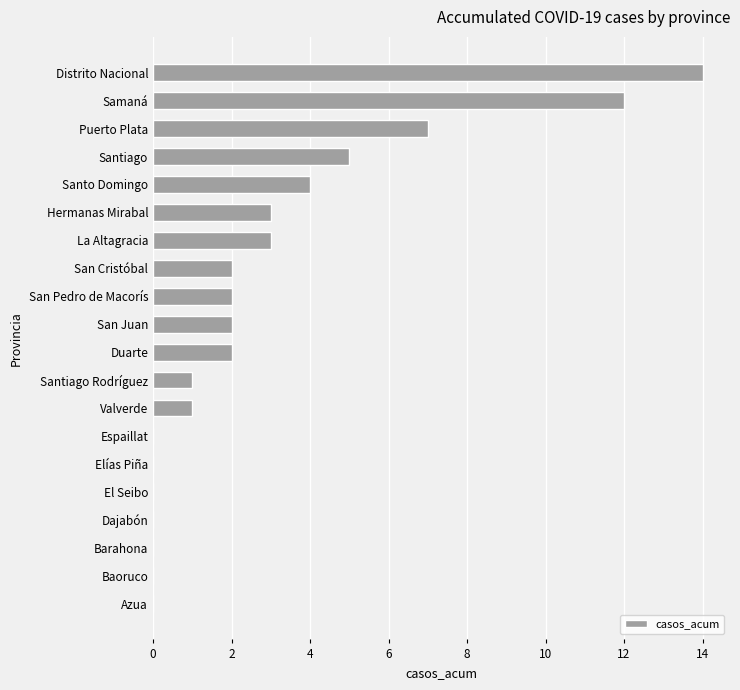

How many categories are shown in the chart?

20